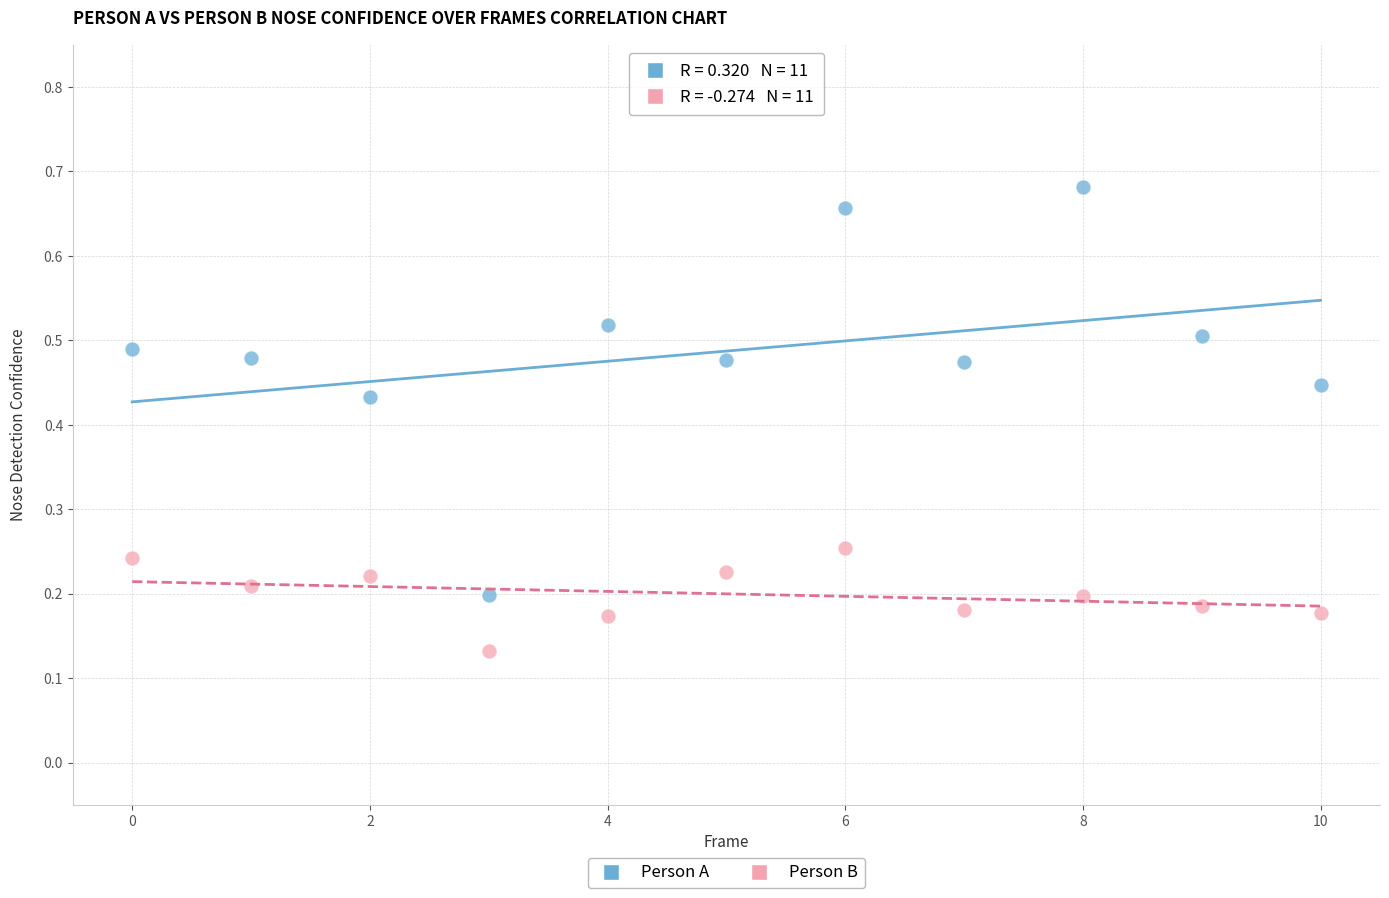

How many points are shown in the scatter plot?

22